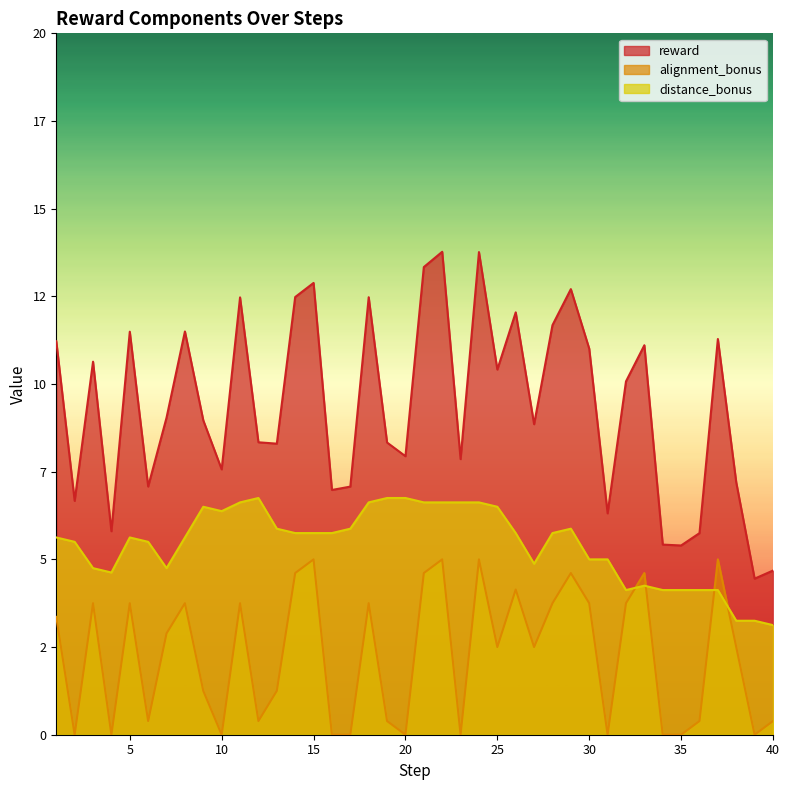

True or false: alignment_bonus and reward intersect in this chart.

False